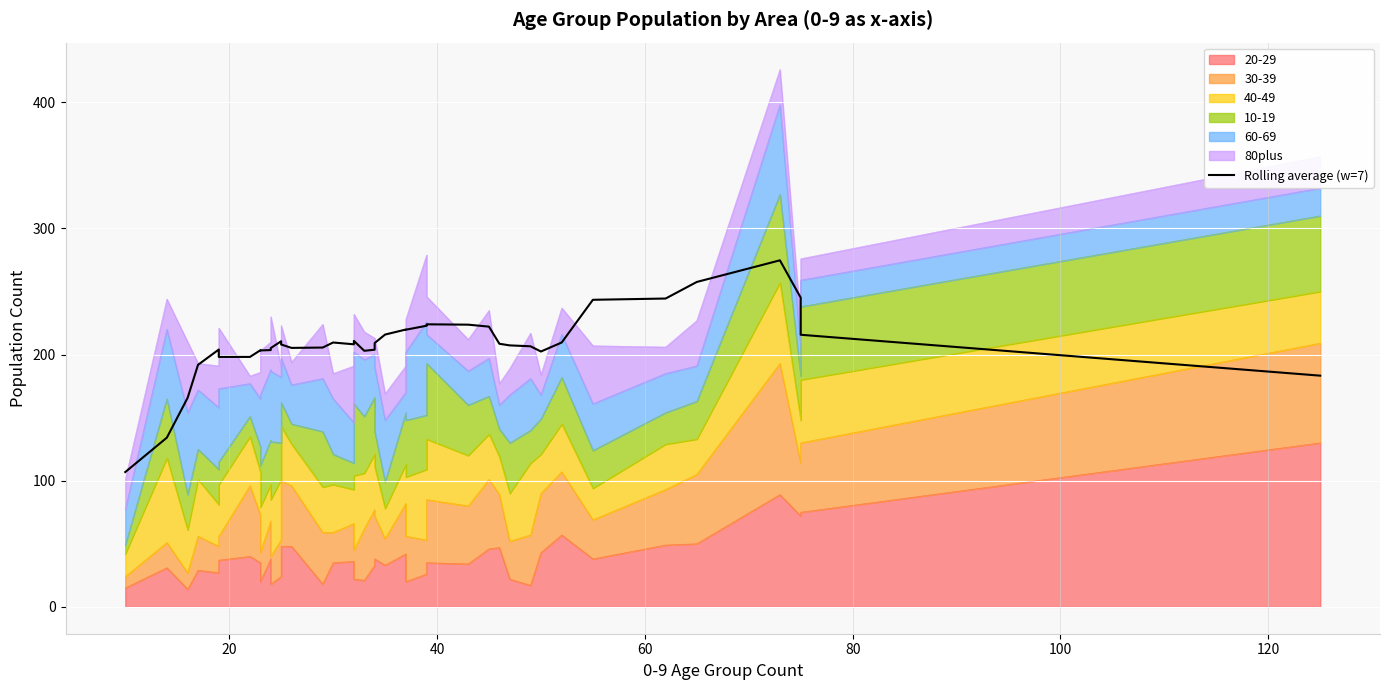

How many interior local valleys (lower than both neighbors) does the data have?

7